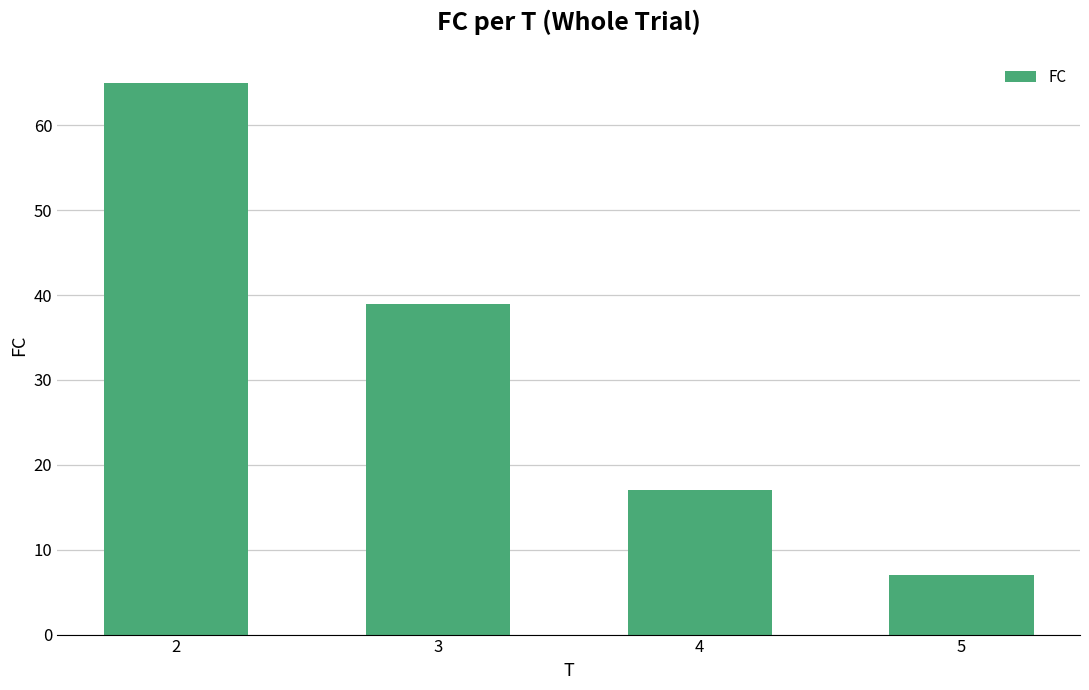

How many values are between 17 and 65?

3